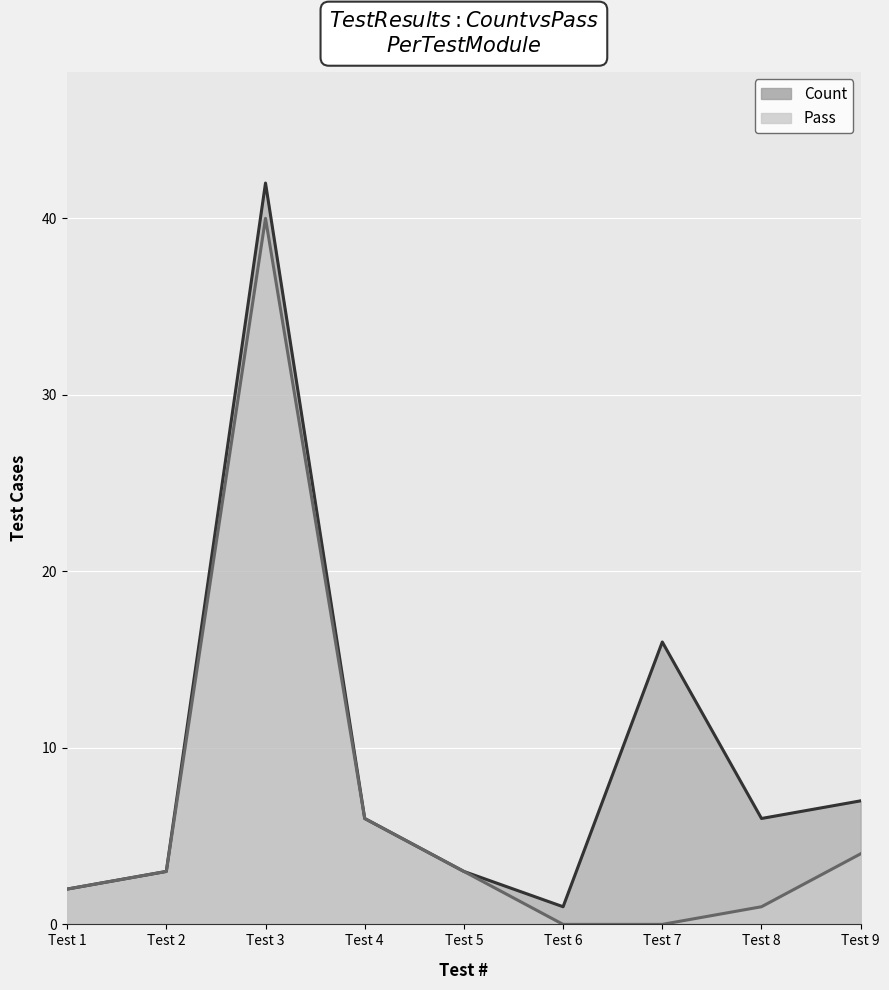

What is the value of the Count point at the 4th from the left?

6